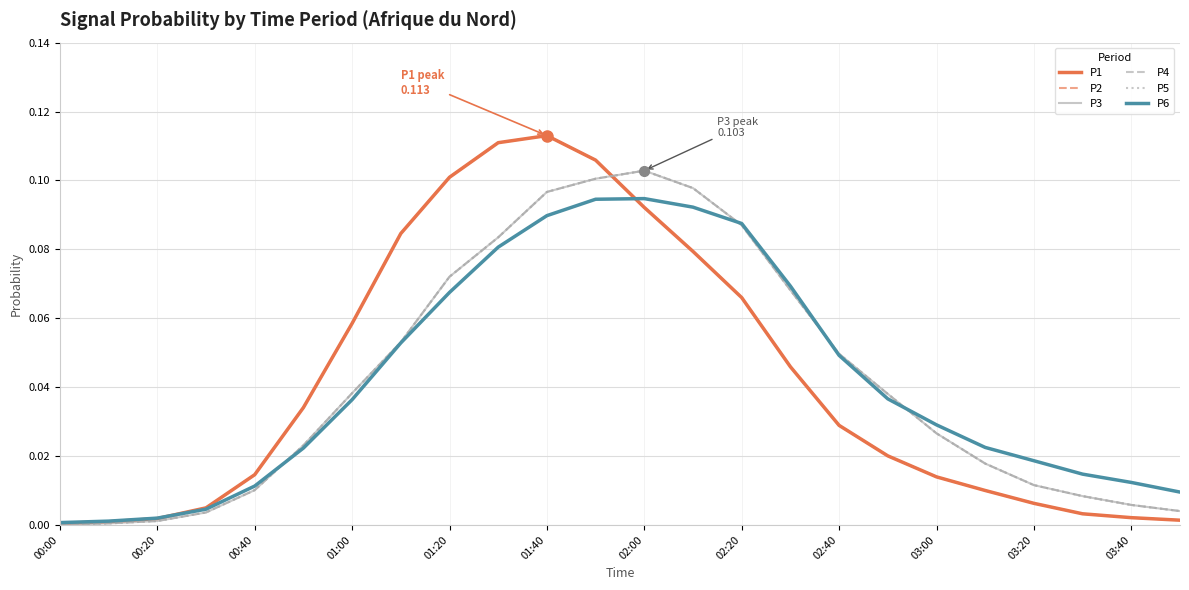

Does the chart have visible grid lines?

Yes